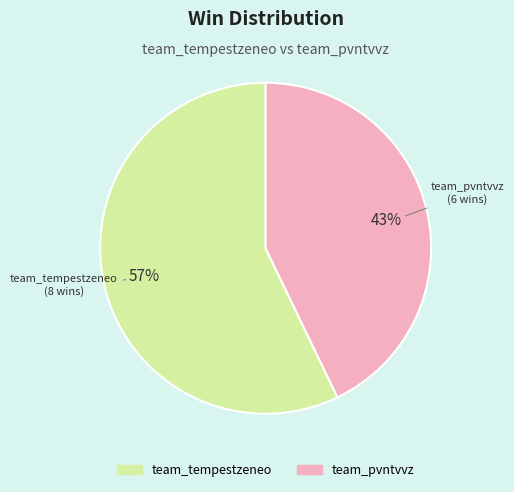

To the nearest percent, what is the difference between the team_pvntvvz and team_tempestzeneo slice percentages?

14%